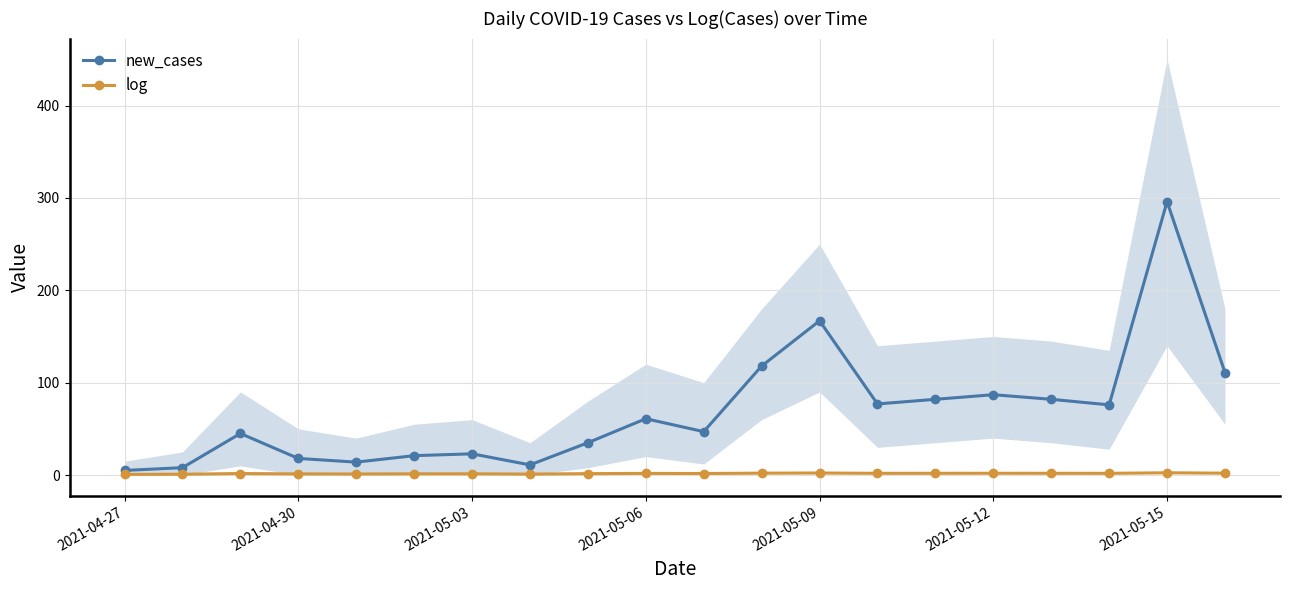

What is the value of the log point at the 5th from the left?

1.1